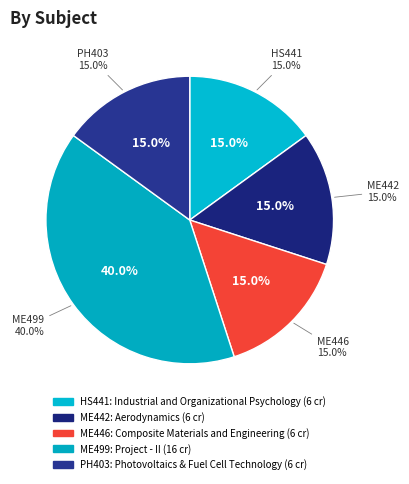

Combined, do HS441 and ME446 account for over 50%?

No